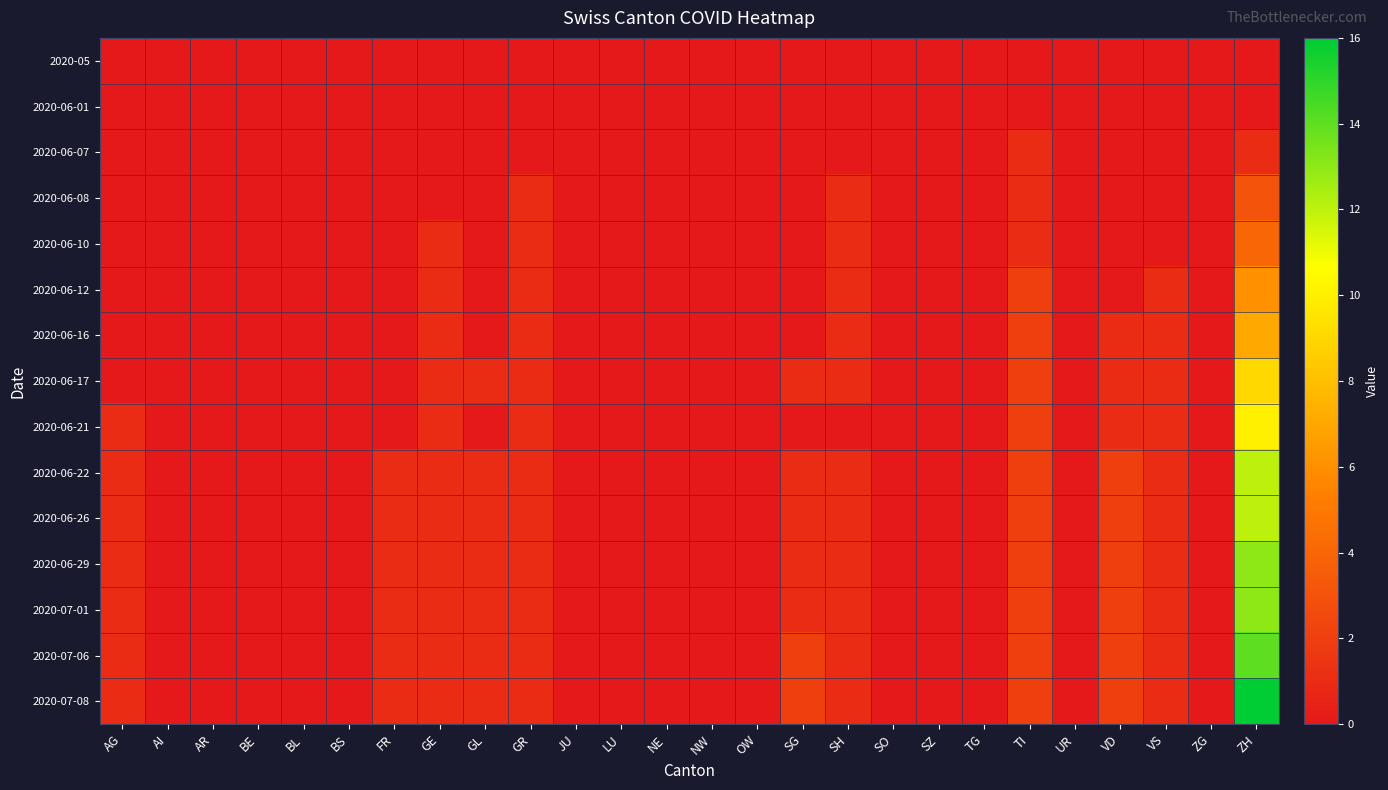

At BS, list the series in order from smallest to largest.

2020-05, 2020-06-01, 2020-06-07, 2020-06-08, 2020-06-10, 2020-06-12, 2020-06-16, 2020-06-17, 2020-06-21, 2020-06-22, 2020-06-26, 2020-06-29, 2020-07-01, 2020-07-06, 2020-07-08